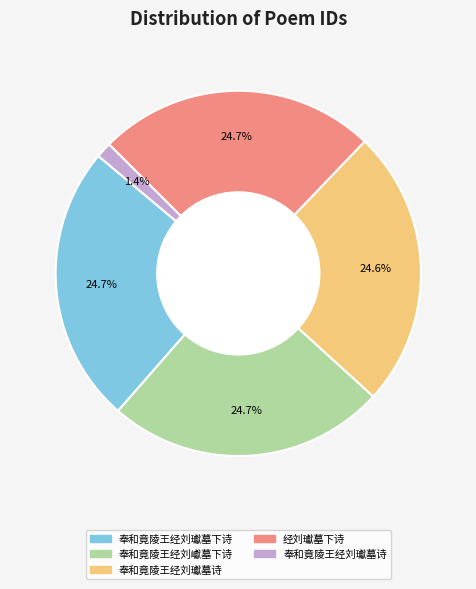

Is there any slice that represents more than half of the pie?

No